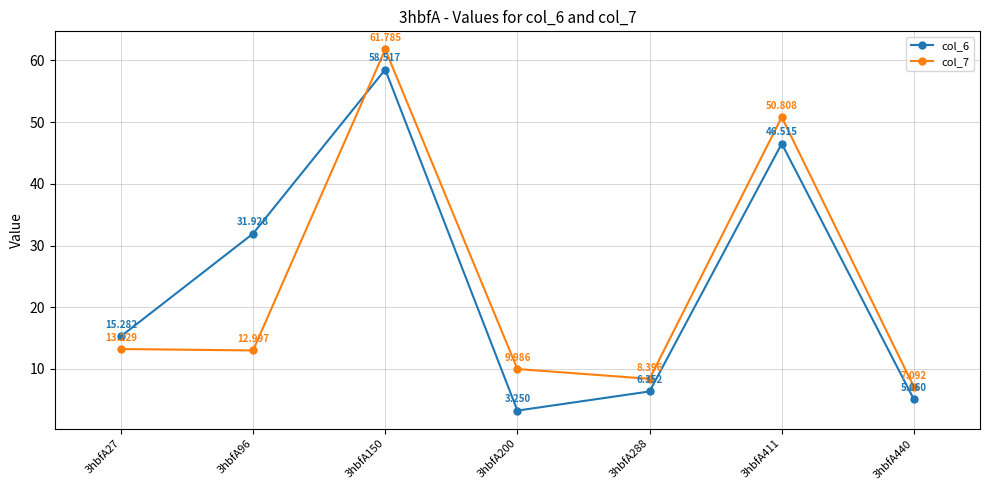

Is the value of col_6 at 3hbfA96 greater than the value of col_7 at 3hbfA440?

Yes